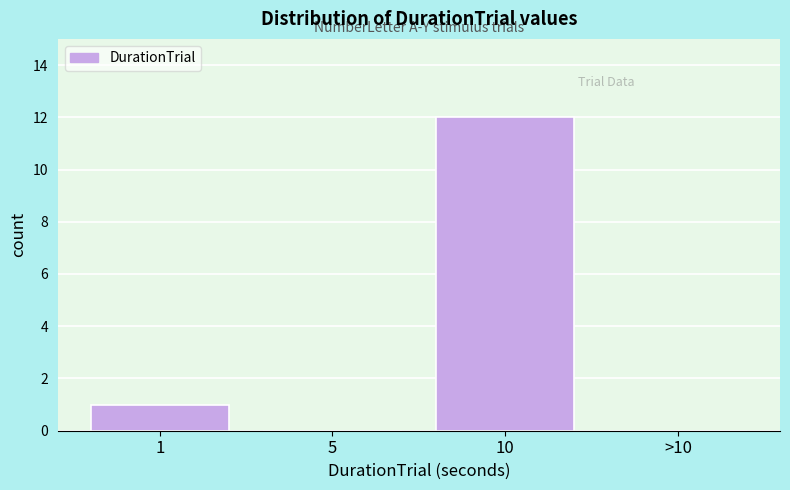

Reading right to left, what are all the values shown in this chart?

>10=0	10=12	5=0	1=1